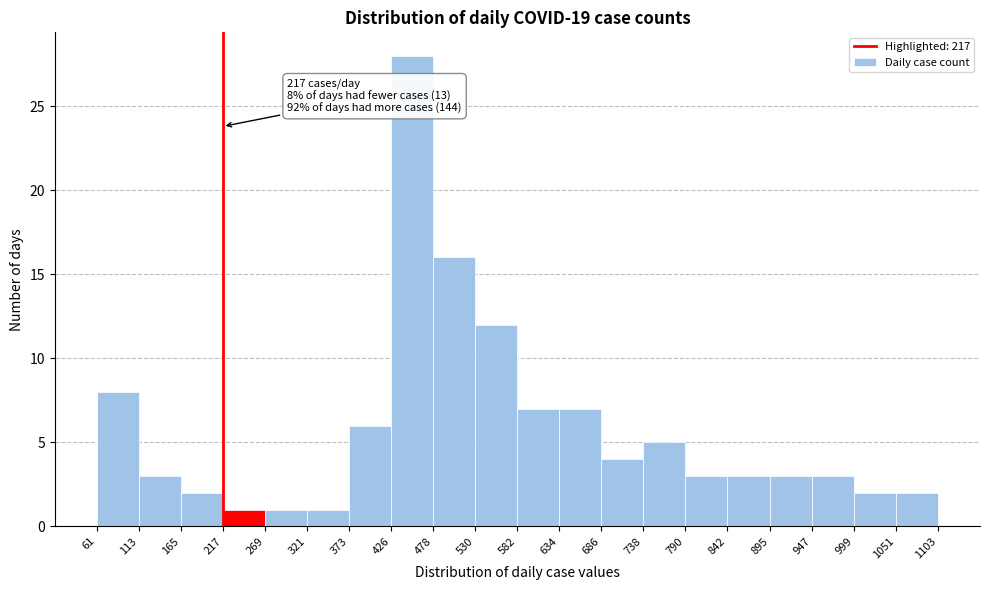

Over which range of the x-axis is the bar tallest?

426 to 478